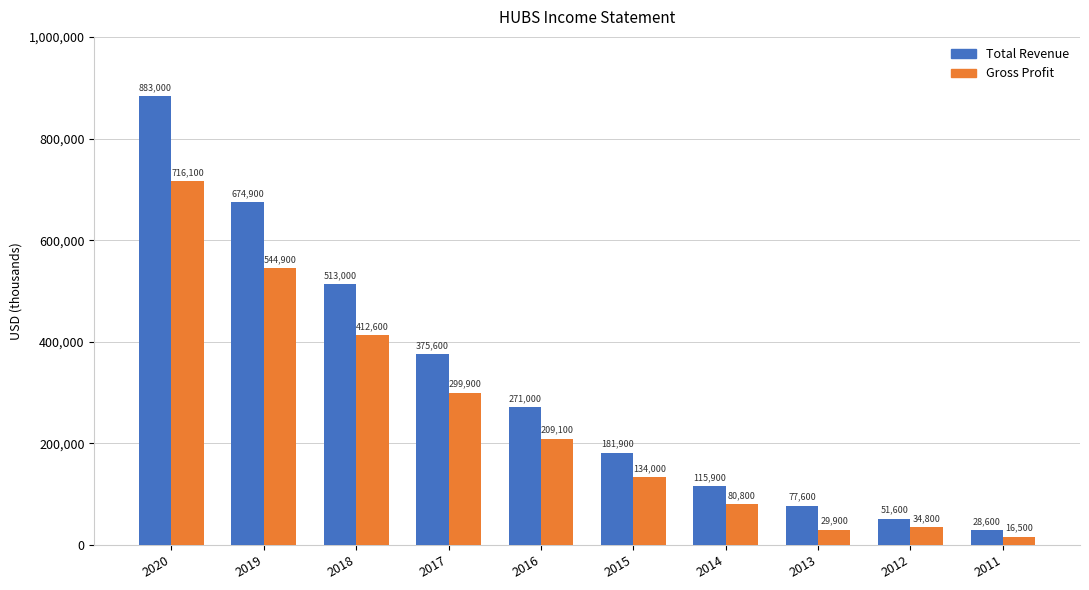

What is the value of the Total Revenue bar at the 3rd from the left?

513000